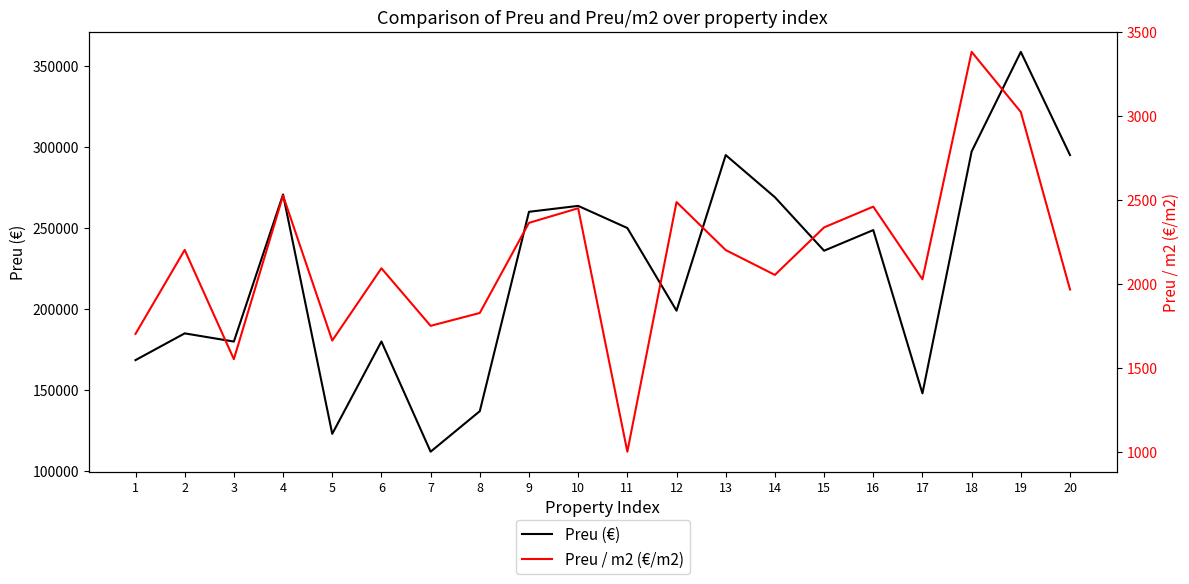

Rank the categories by Preu (€) value from highest to lowest.

19, 18, 13, 20, 4, 14, 10, 9, 11, 16, 15, 12, 2, 6, 3, 1, 17, 8, 5, 7